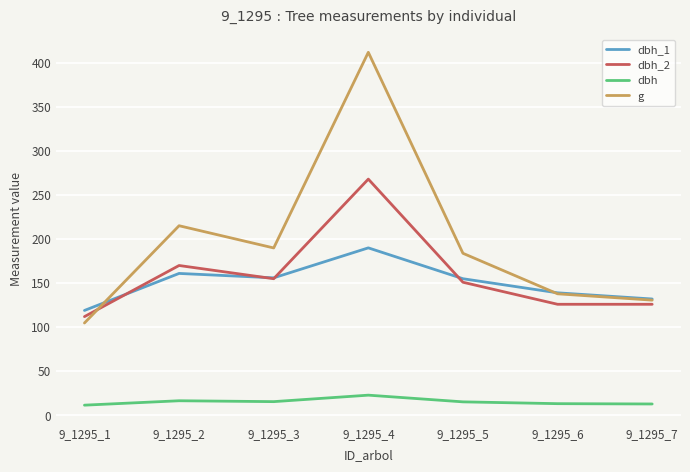

What is the approximate value of dbh at 9_1295_4?

22.9